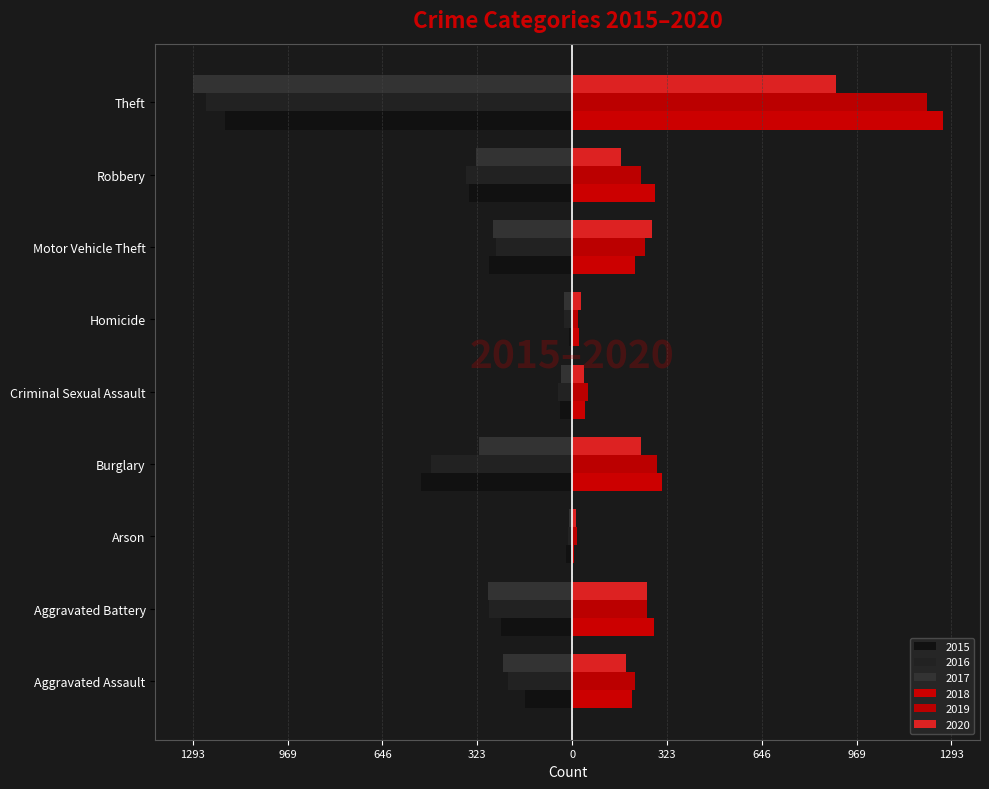

Which has a higher value, Homicide or Arson?

Homicide